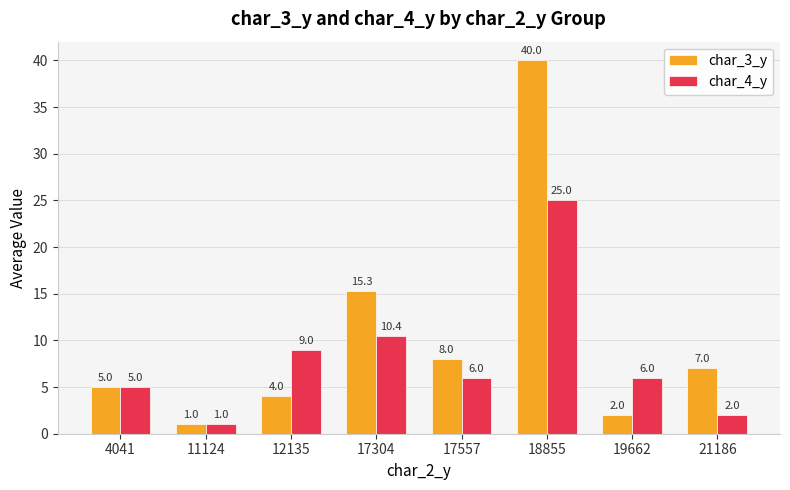

Where does the char_3_y series first go above 7?

17304